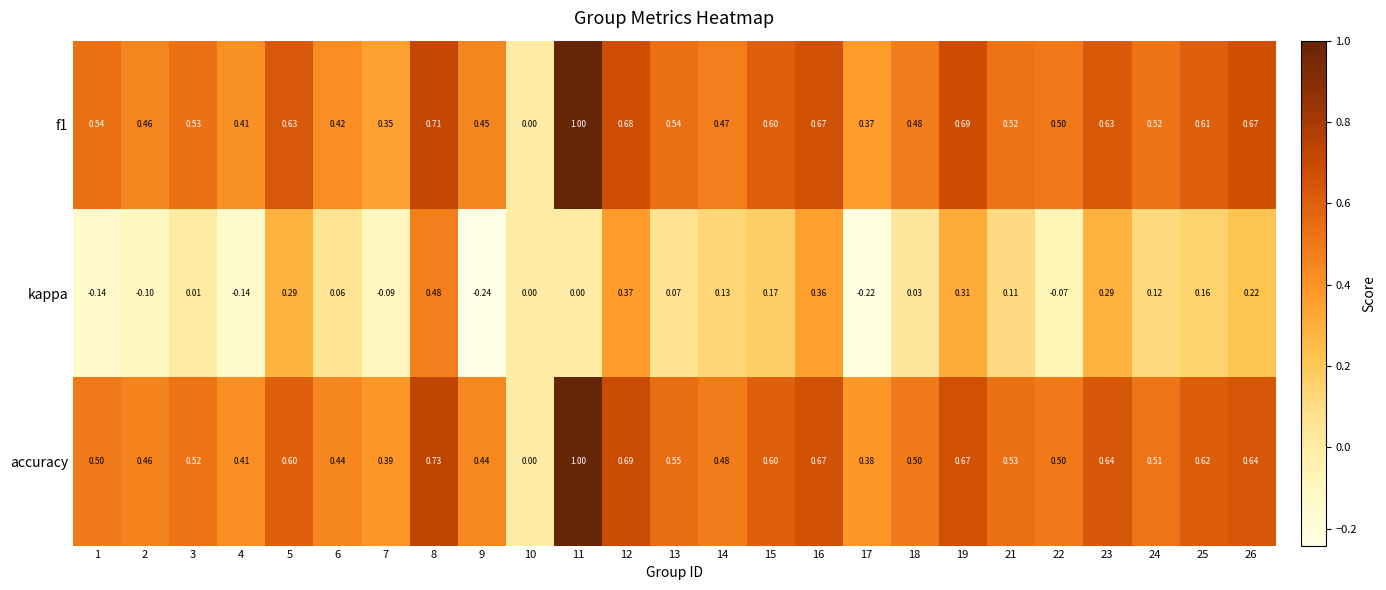

Which series has the largest total across all categories?

accuracy